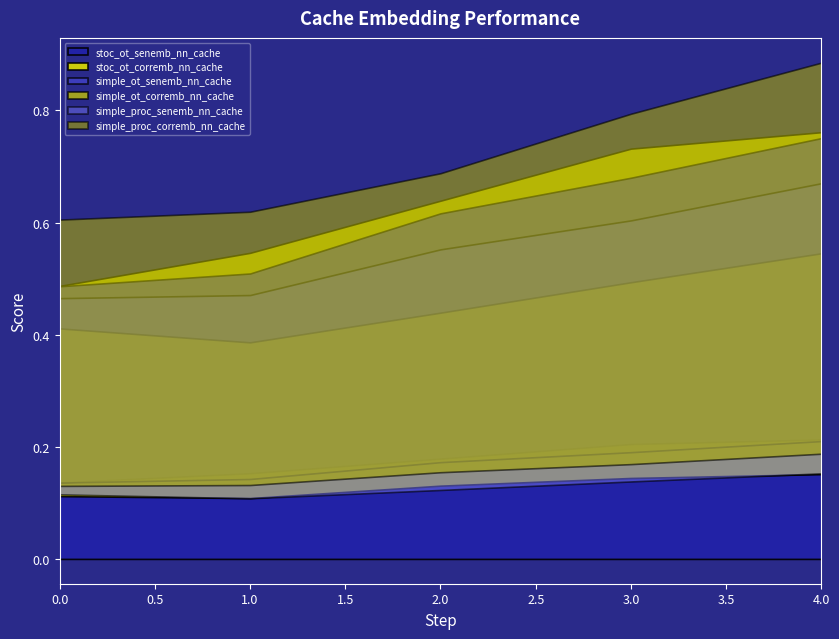

Count the number of data series in this chart.

6